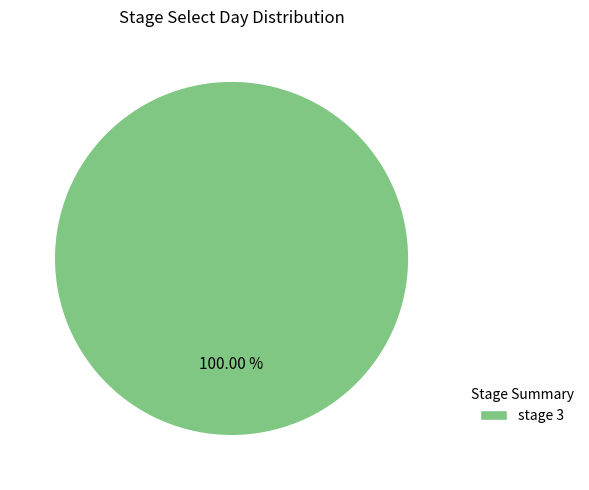

Which category accounts for the majority?

stage 3